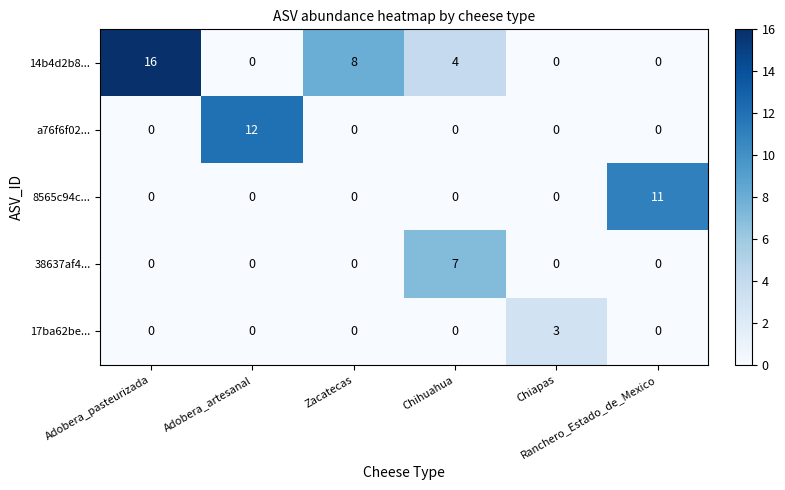

At which category is the sum across all series the highest?

Adobera_pasteurizada